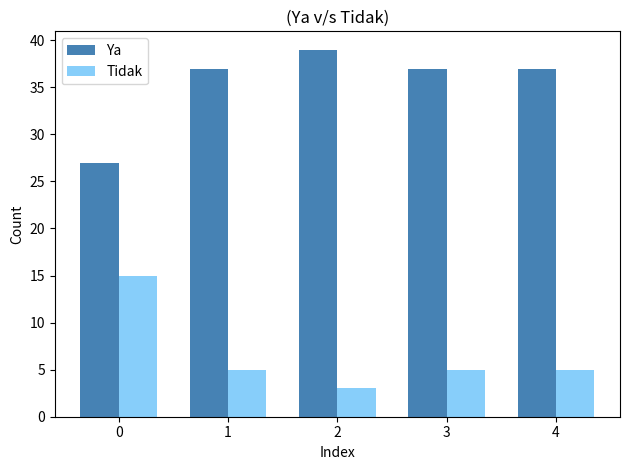

Are the bars grouped side by side (vs. stacked)?

Yes